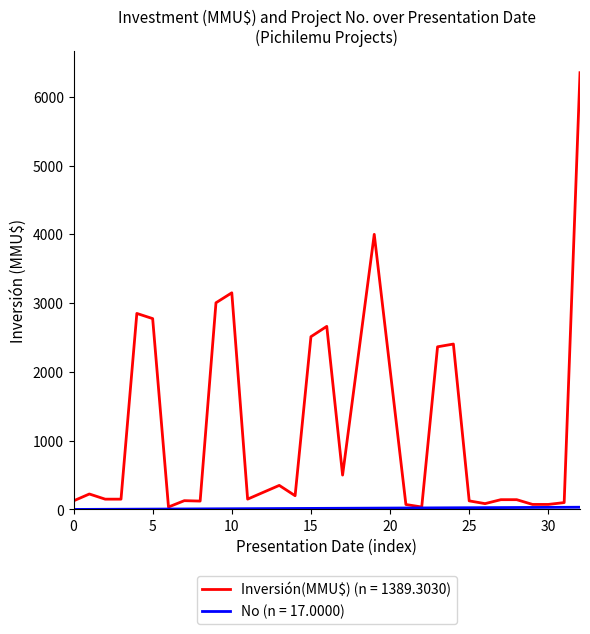

Which series has the largest range (max minus min)?

Inversión(MMU$) (n = 1389.3030)